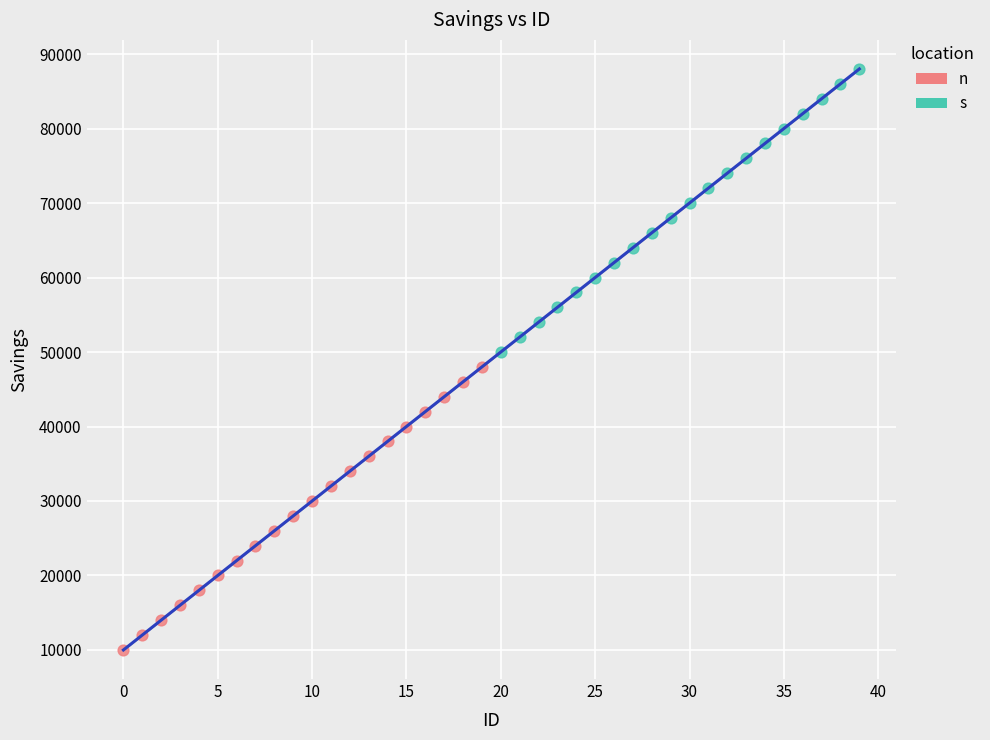

Which series reaches the minimum Y coordinate?

n